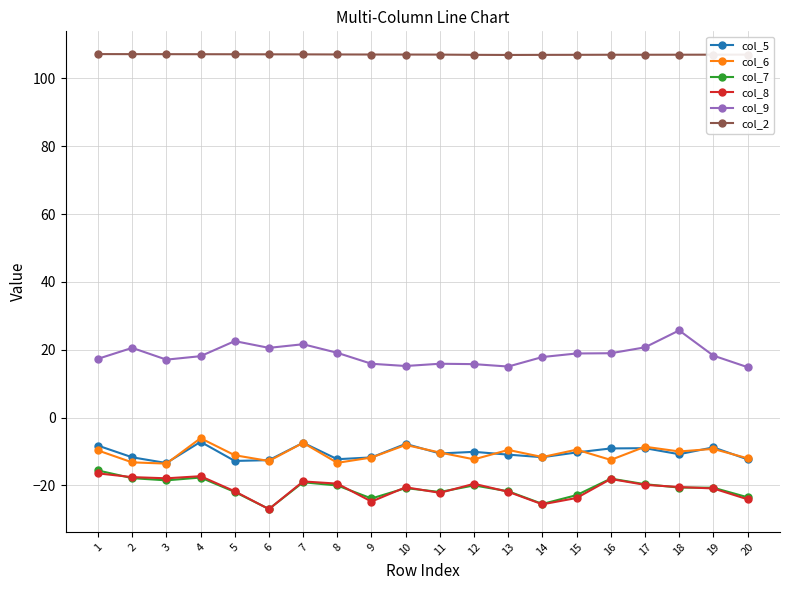

What is the maximum value shown in the chart?

107.2